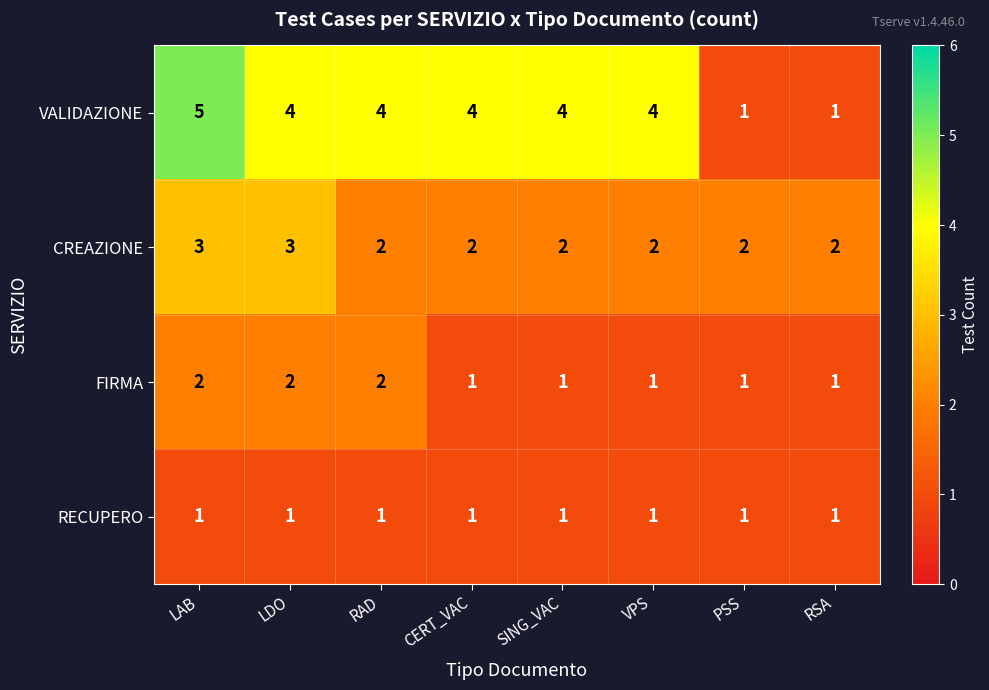

List the series in order of their peak value, lowest first.

RECUPERO, FIRMA, CREAZIONE, VALIDAZIONE